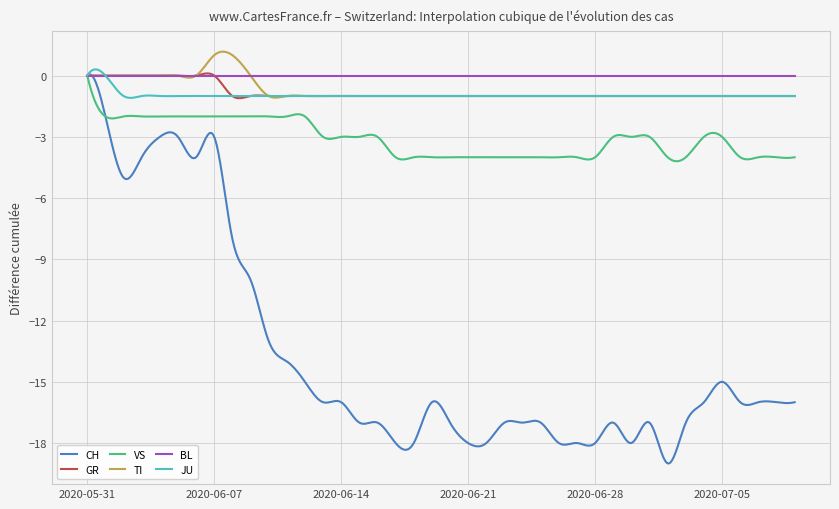

Which series has the widest spread of values?

CH